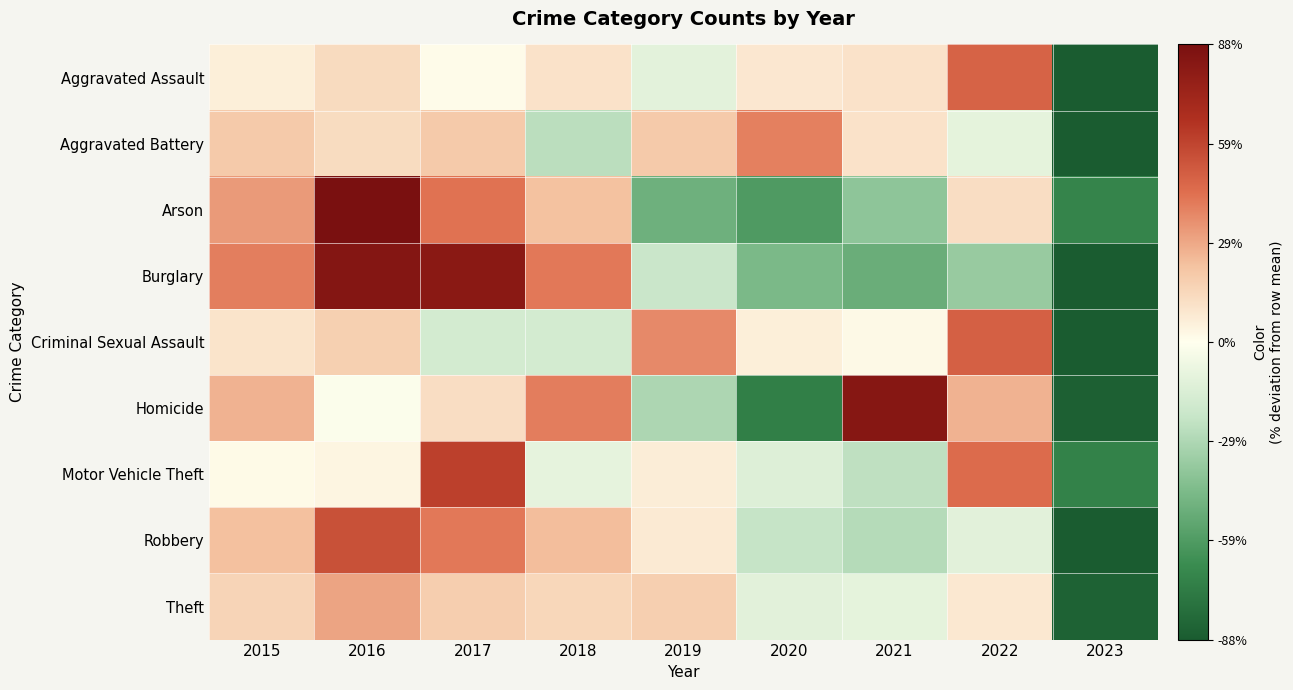

What is the maximum value shown in the chart?

104.5